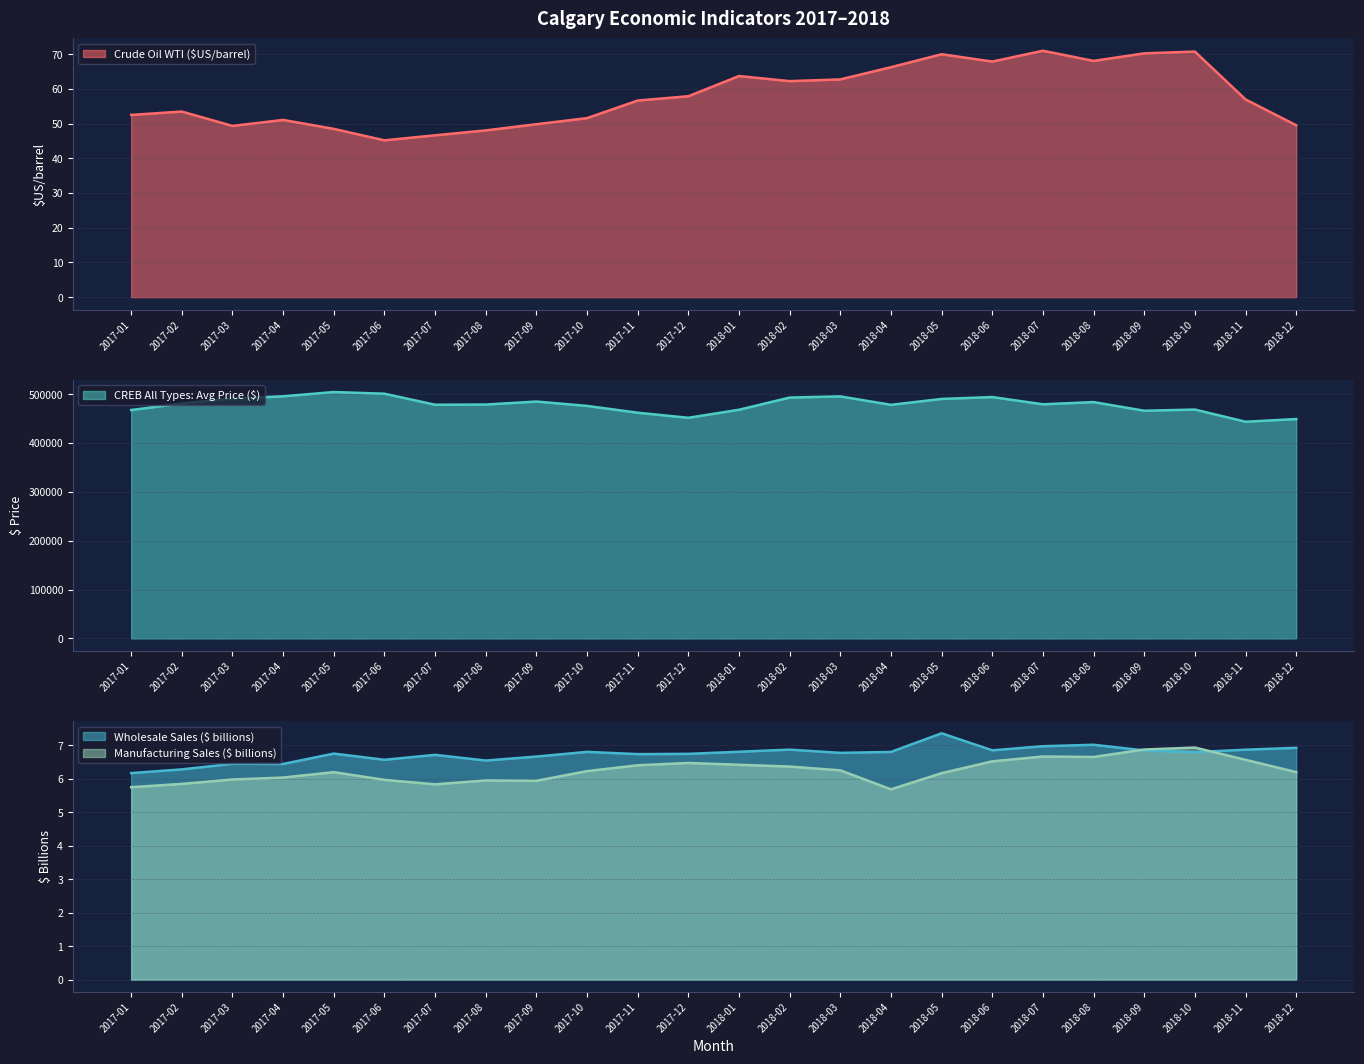

Does the chart have visible grid lines?

Yes